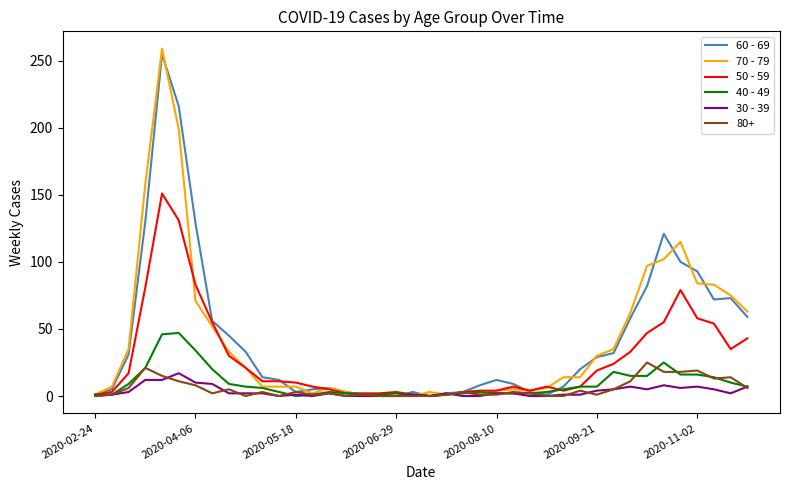

Which series has the widest spread of values?

70 - 79